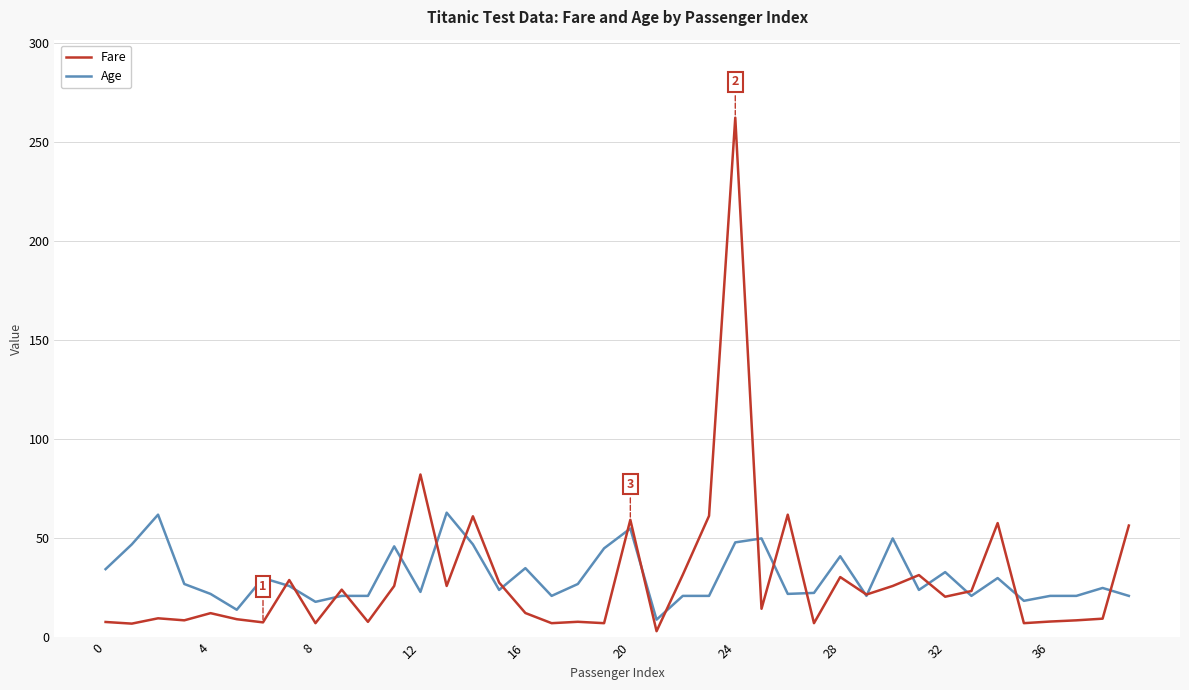

Which series has the widest spread of values?

Fare